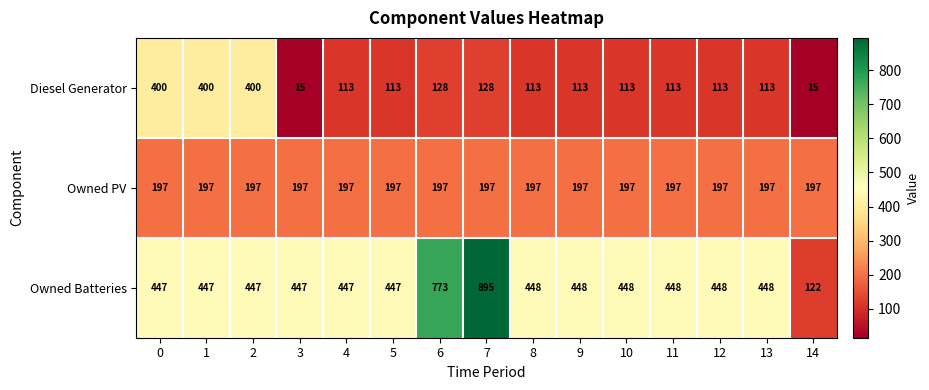

Which label corresponds to the largest value in the chart?

7